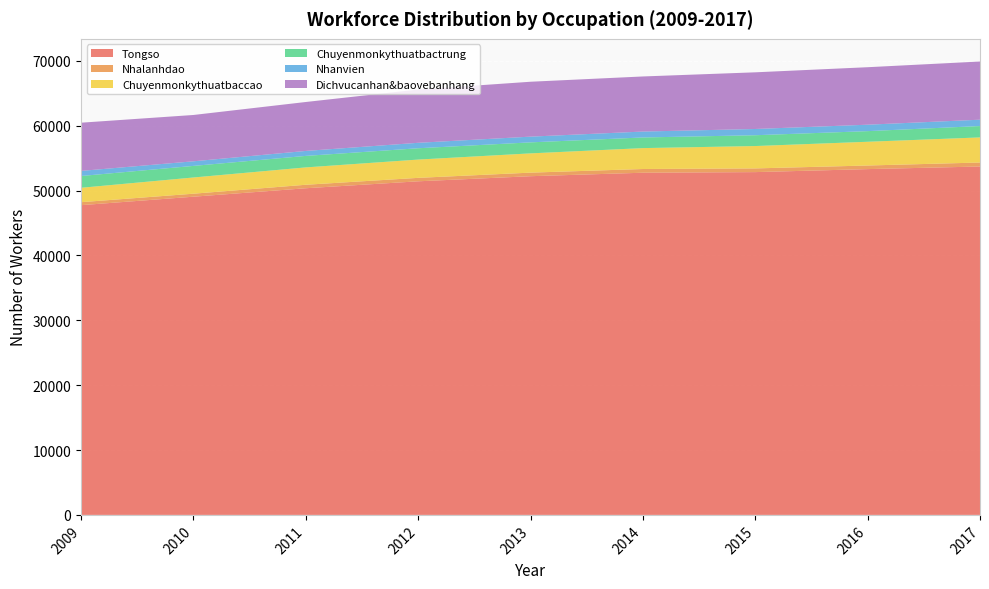

Reading left to right, what are all the values shown in this chart?

Tongso: 47743.6	49048.5	50352.0	51422.4	52207.8	52744.5	52840.0	53302.8	53703.4
Nhalanhdao: 460.0	463.7	537.5	532.0	551.0	573.4	570.1	555.0	614.8
Chuyenmonkythuatbaccao: 2218.9	2498.6	2675.8	2817.7	2968.4	3221.7	3447.8	3659.0	3869.3
Chuyenmonkythuatbactrung: 1818.3	1786.4	1773.8	1745.0	1698.6	1640.1	1668.0	1639.0	1754.6
Nhanvien: 783.2	707.8	763.7	839.3	881.5	911.1	960.9	991.9	976.9
Dichvucanhan&baovebanhang: 7432.0	7140.9	7543.7	8213.8	8461.8	8492.7	8735.4	8861.4	8968.8